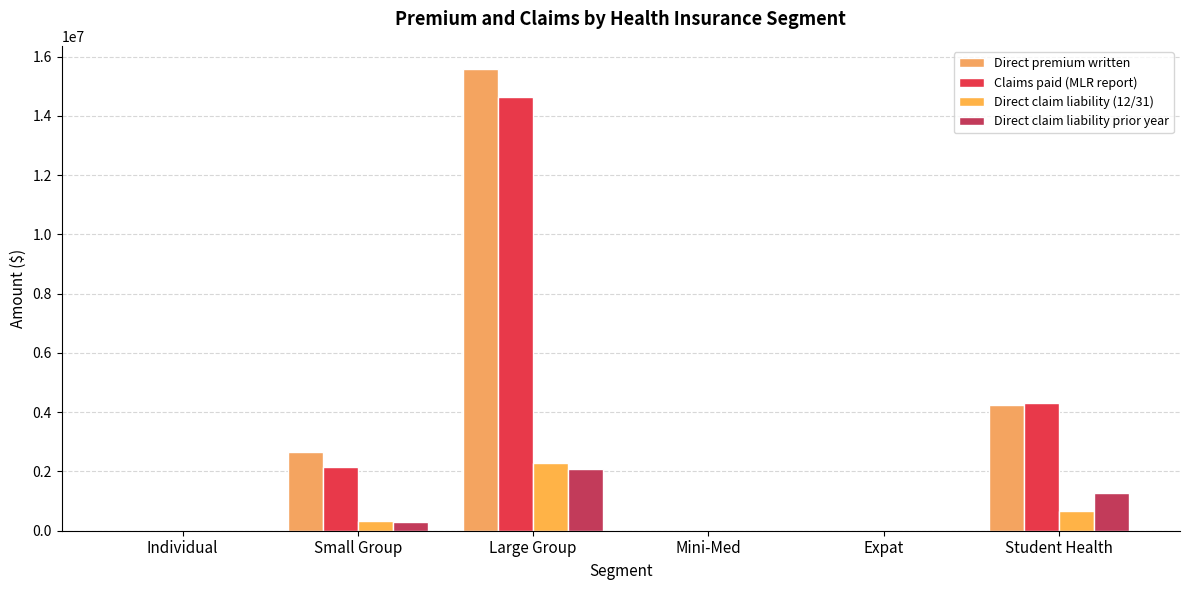

At which category does the chart reach its peak across all series?

Large Group